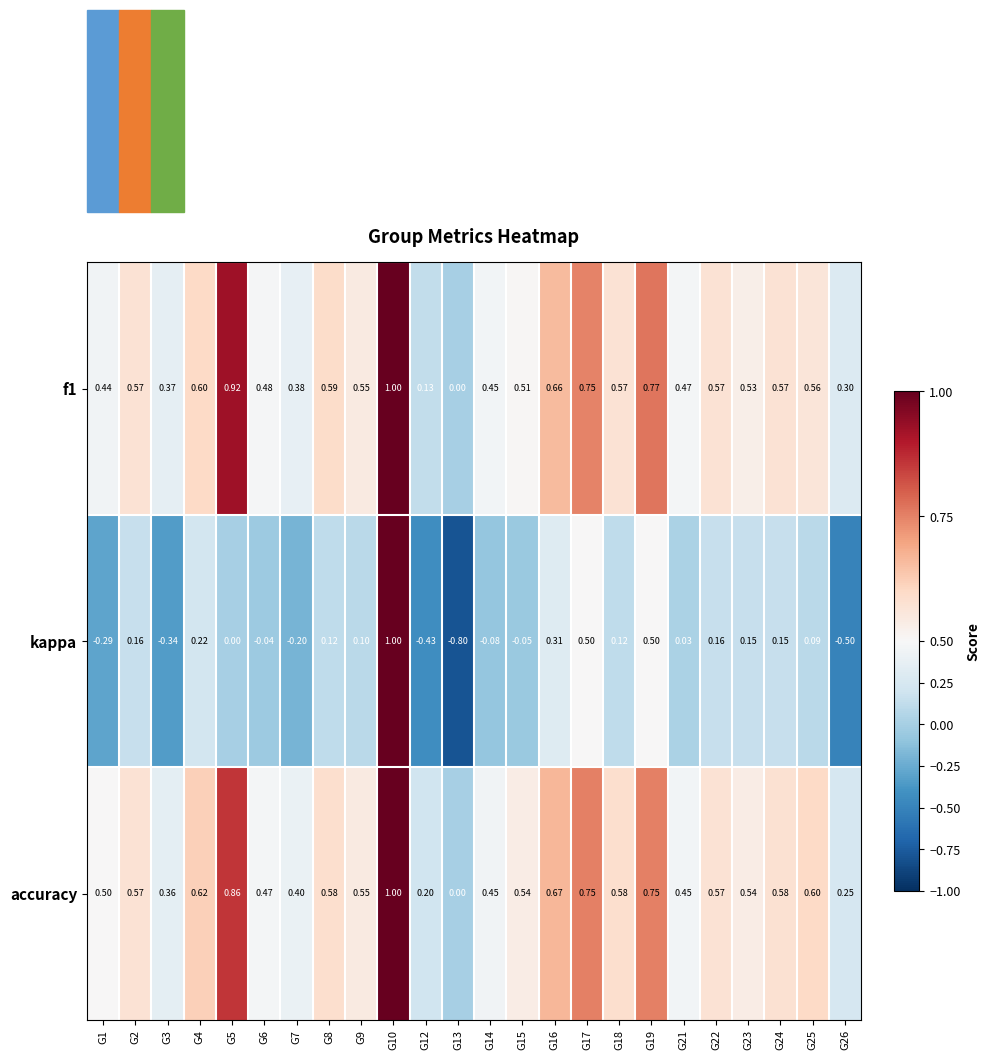

Which series changed the most between G6 and G10?

kappa